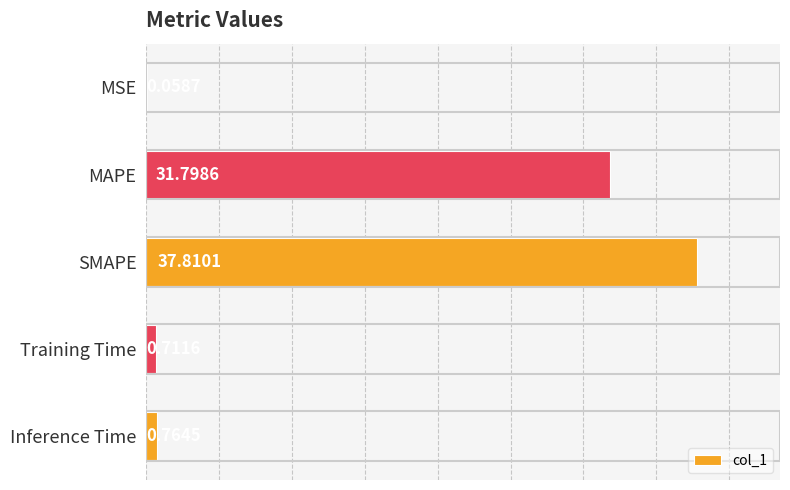

Which has a higher value, Training Time or Inference Time?

Inference Time